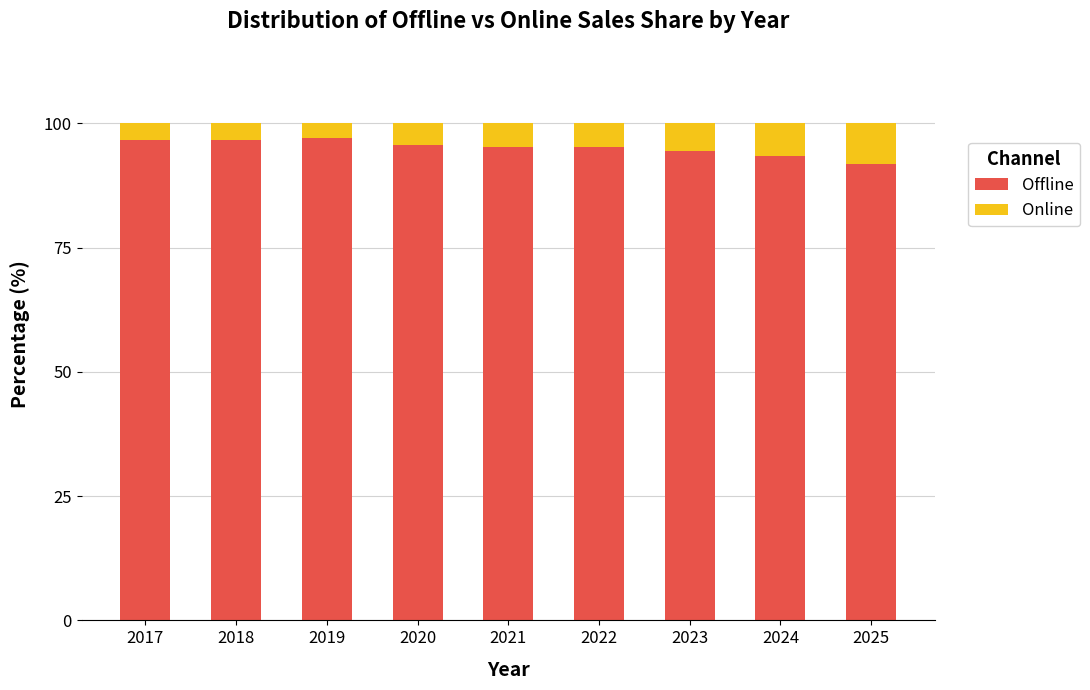

What is the difference between the maximum and minimum values in the Offline series?

5.2